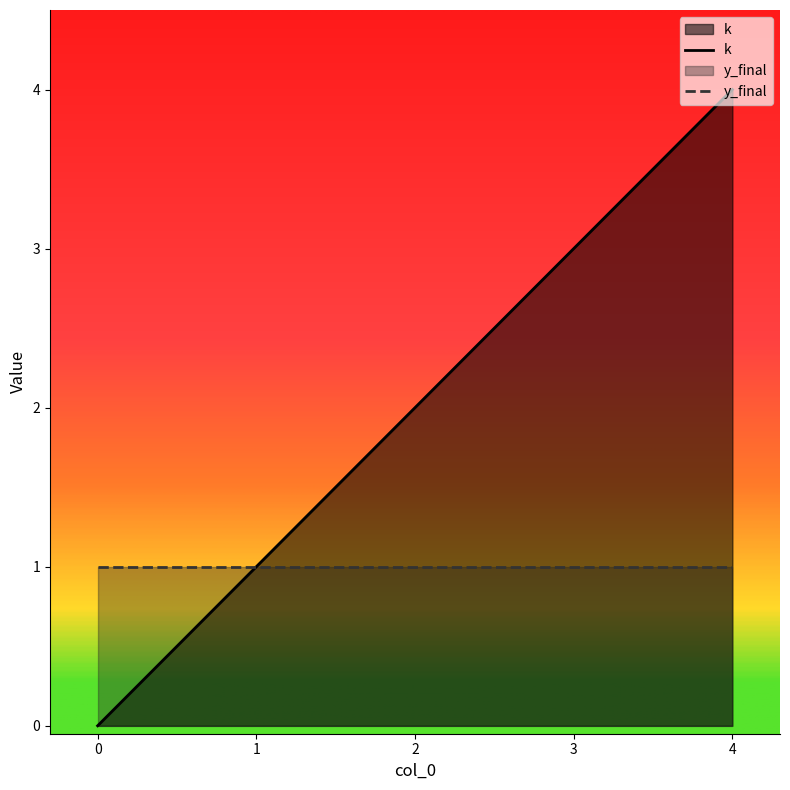

At which label is the value closest to 2?

2